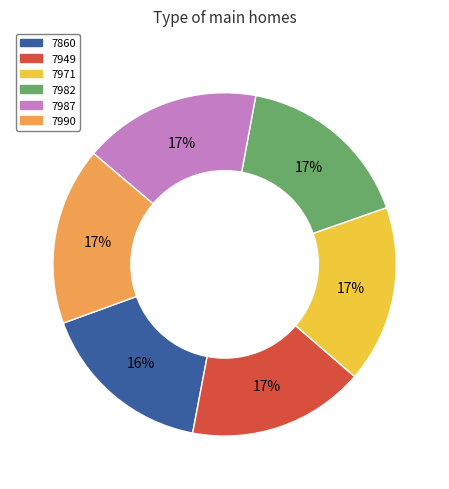

Combined, do 7860 and 7982 account for over 50%?

No